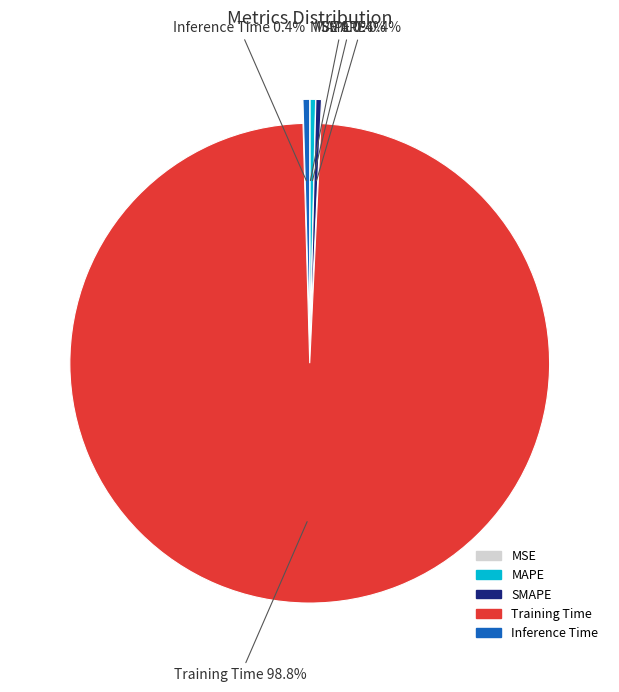

To the nearest percent, what is the difference between the largest and smallest slice percentages?

99%